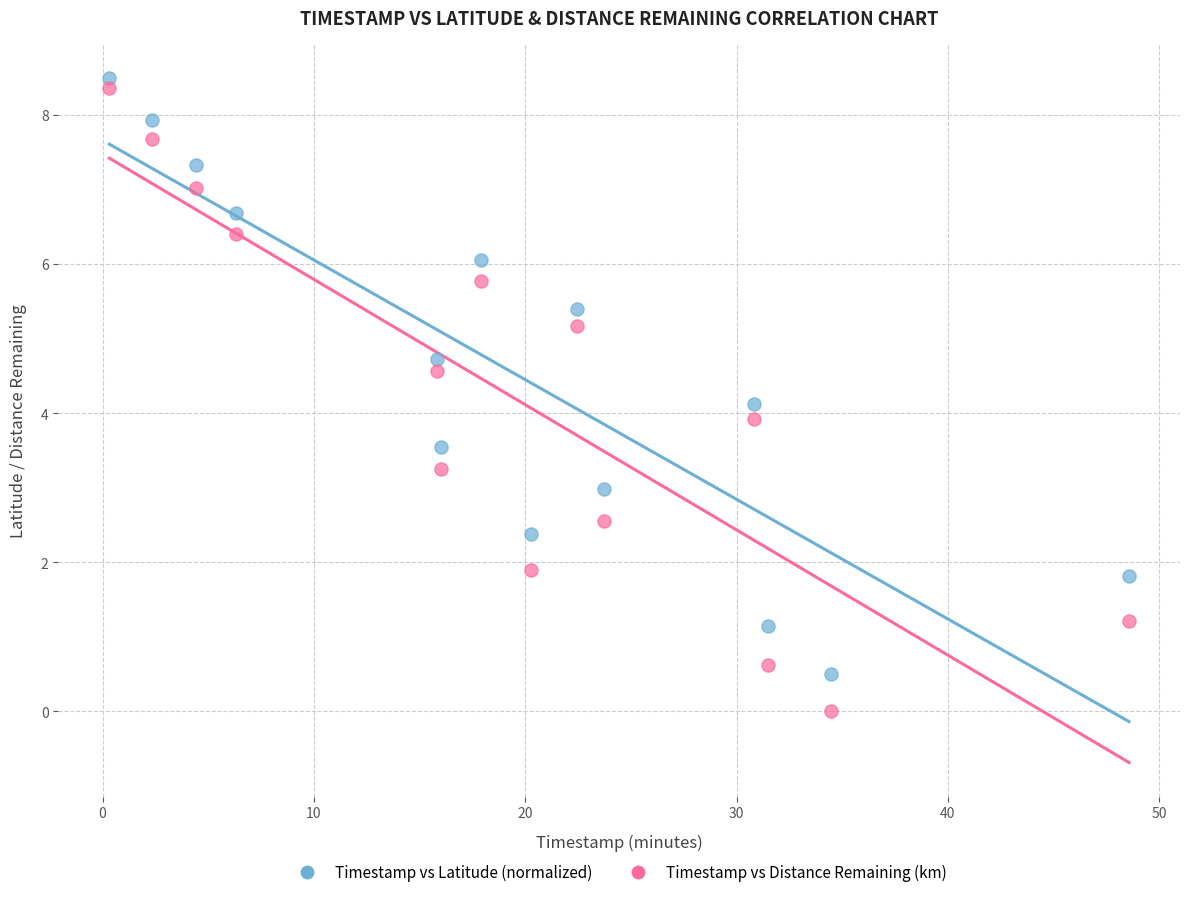

Across all data points, what is the range of X values (max minus min)?

48.2